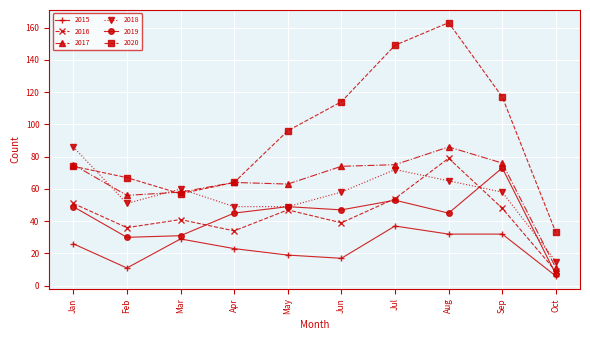

At how many categories does at least one series exceed 92?

5